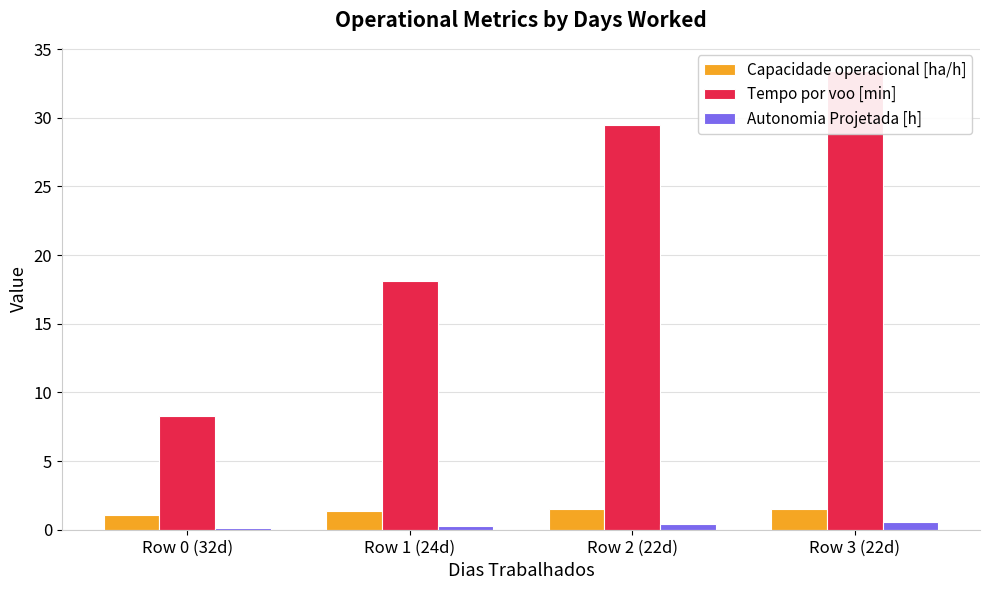

What is the label of the 4th bar from the right?

Row 0 (32d)